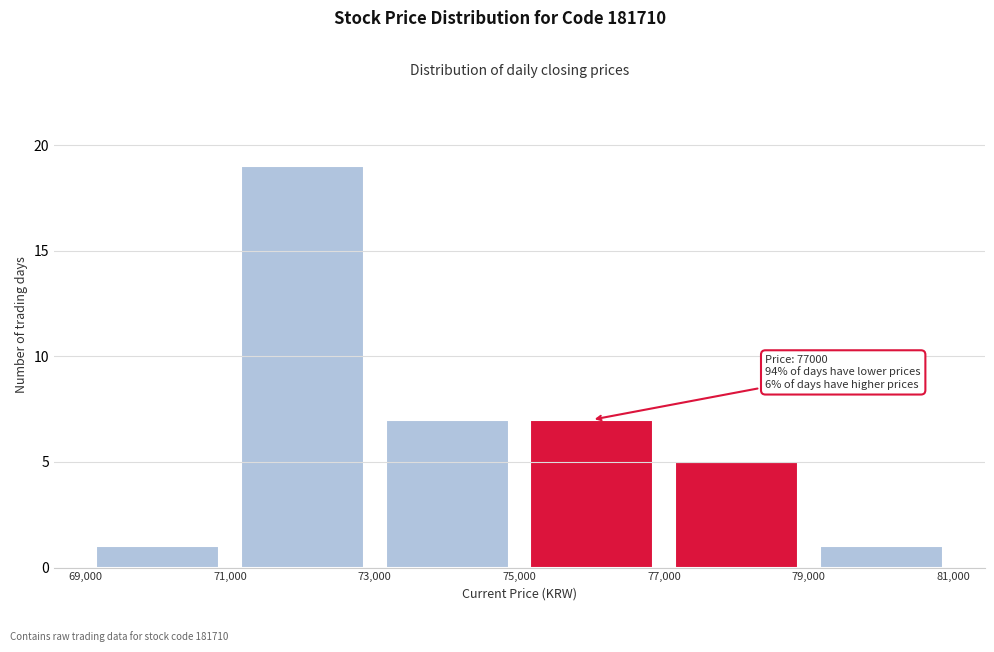

Which range on the x-axis has the tallest bar?

71,000 to 73,000